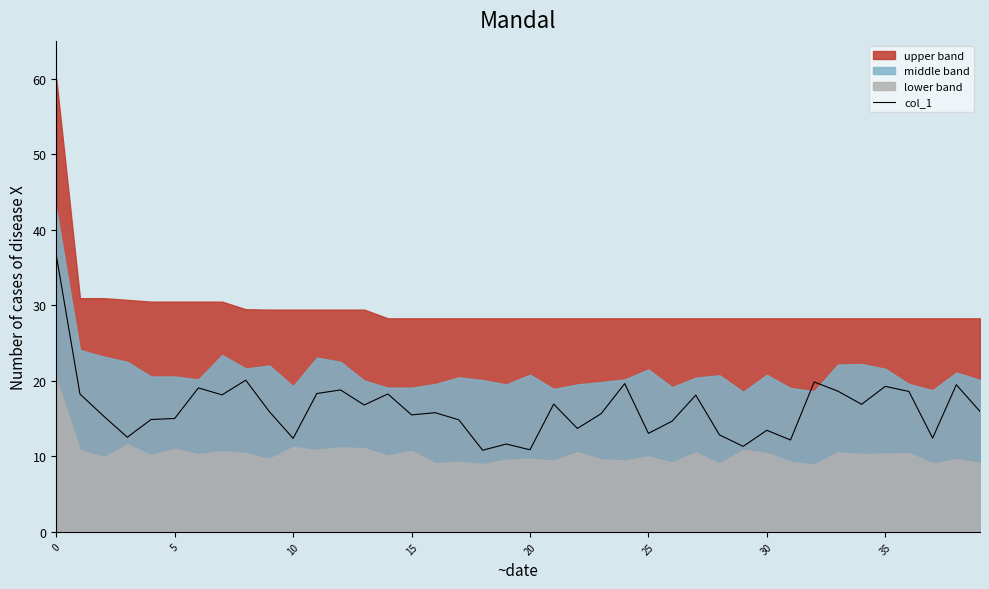

Between 28 and 32, which is larger?

32